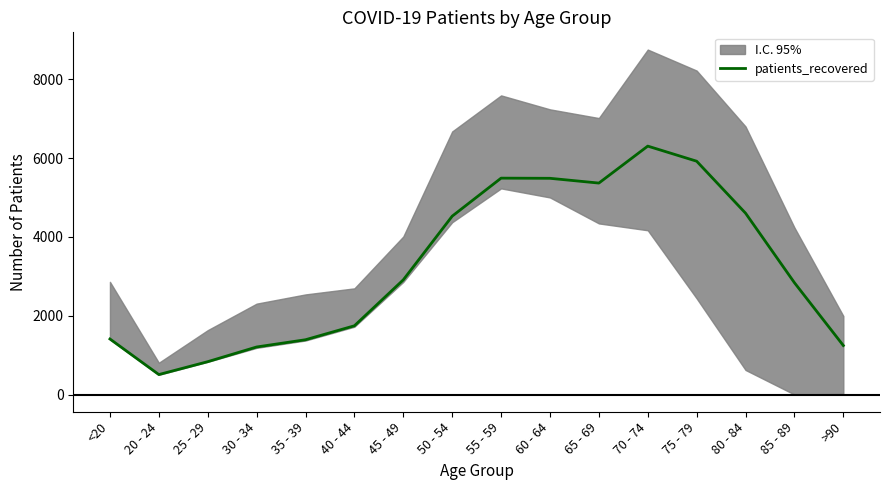

What is the average value?

3236